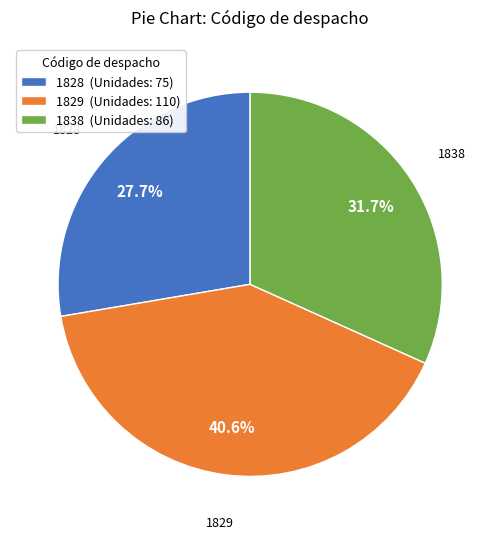

To the nearest percent, what is the average slice percentage?

33%